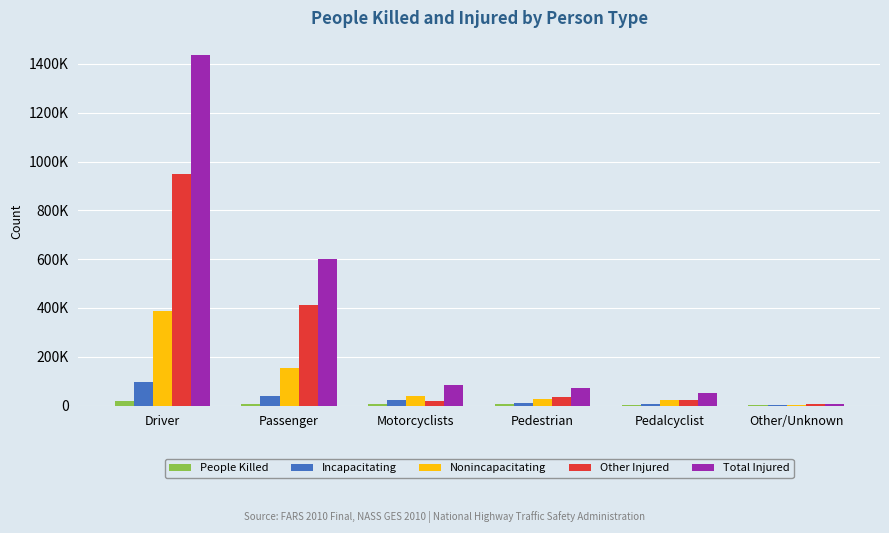

What are all the series names shown in the legend?

People Killed, Incapacitating, Nonincapacitating, Other Injured, Total Injured